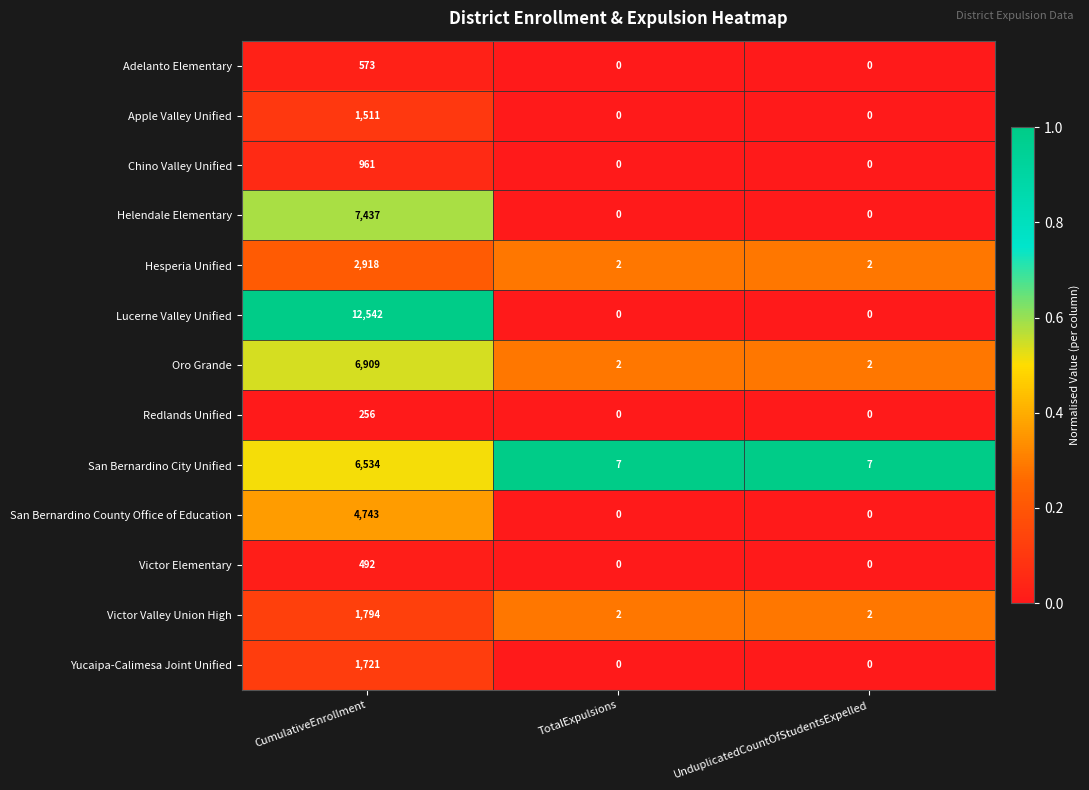

At which category does the chart reach its peak across all series?

CumulativeEnrollment